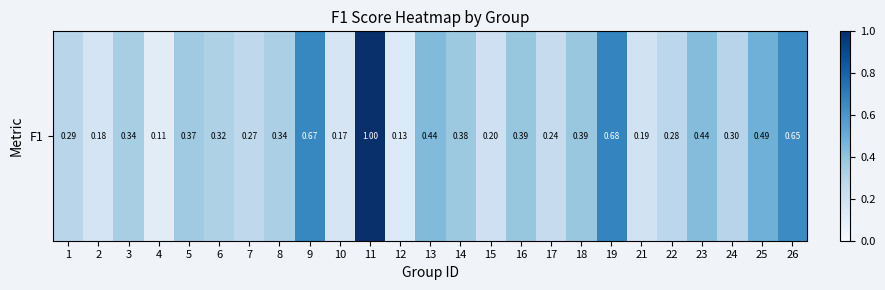

Between 21 and 16, which is larger?

16